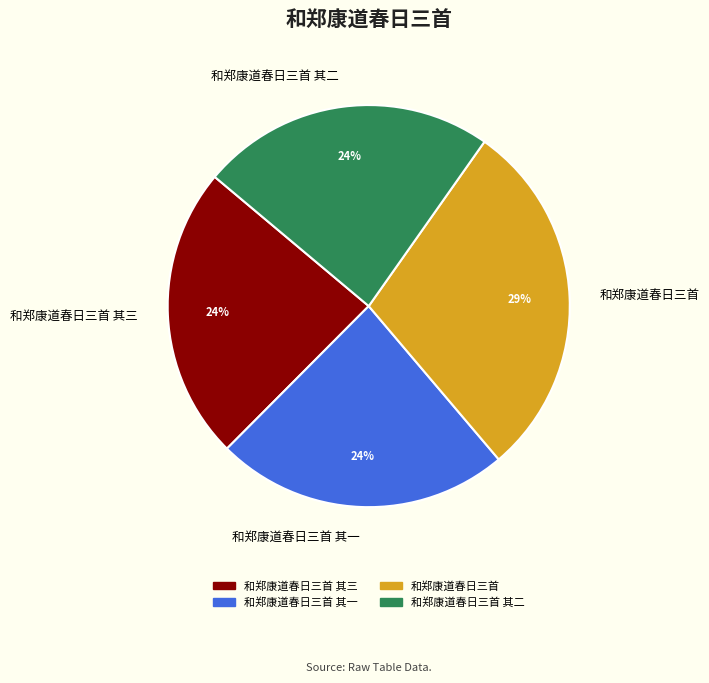

To the nearest percent, what is the difference between the largest and smallest slice percentages?

5%